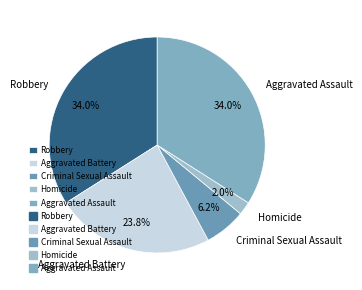

True or false: Aggravated Battery accounts for 24% of the total.

True